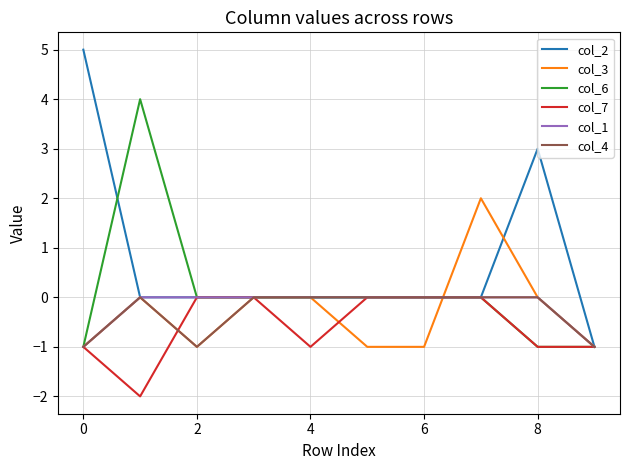

What is the difference between the second highest and minimum values in the col_3 series?

1